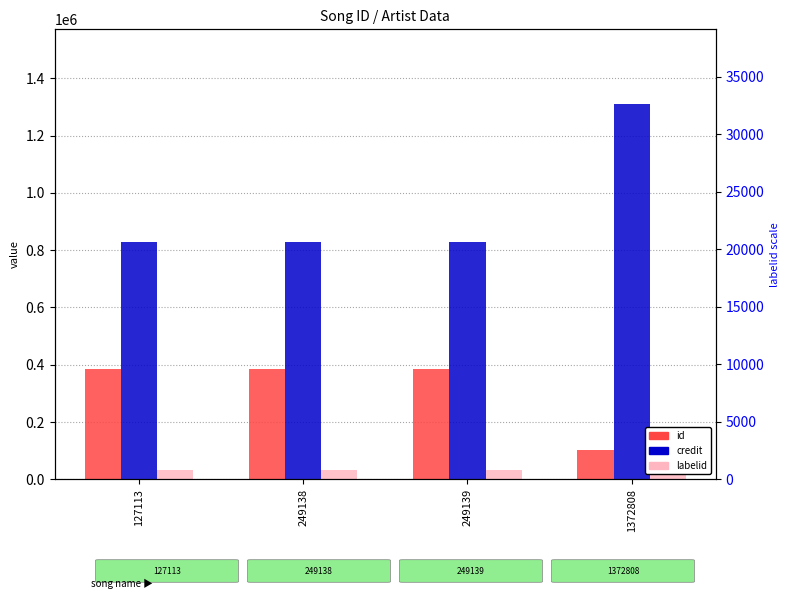

Is it true that id equals 176055 at 249139?

False